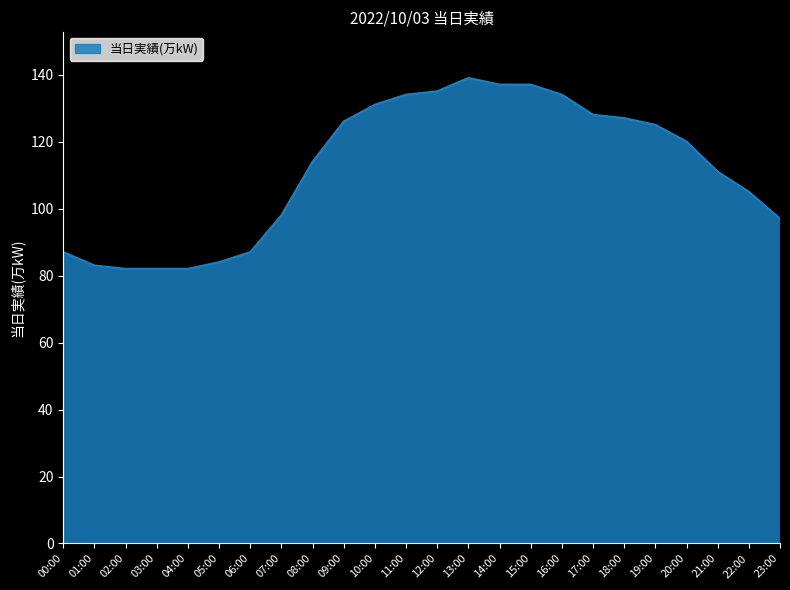

Which has a higher value, 12:00 or 20:00?

12:00